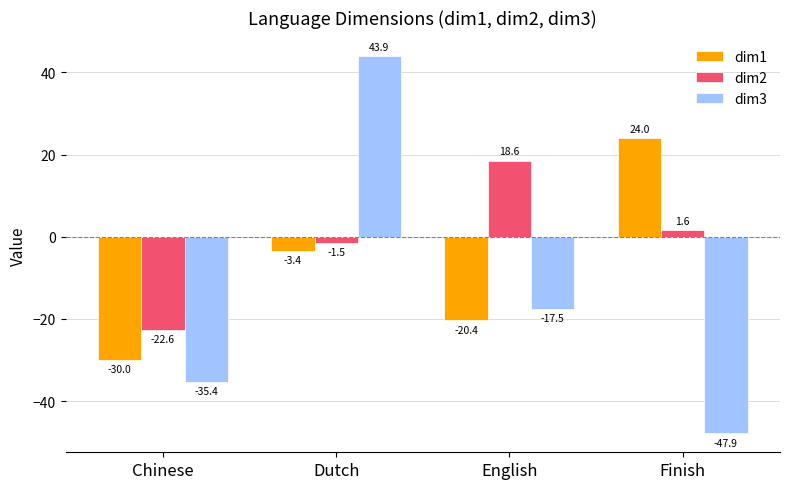

What is the spread (max minus min) of values at Dutch?

47.3